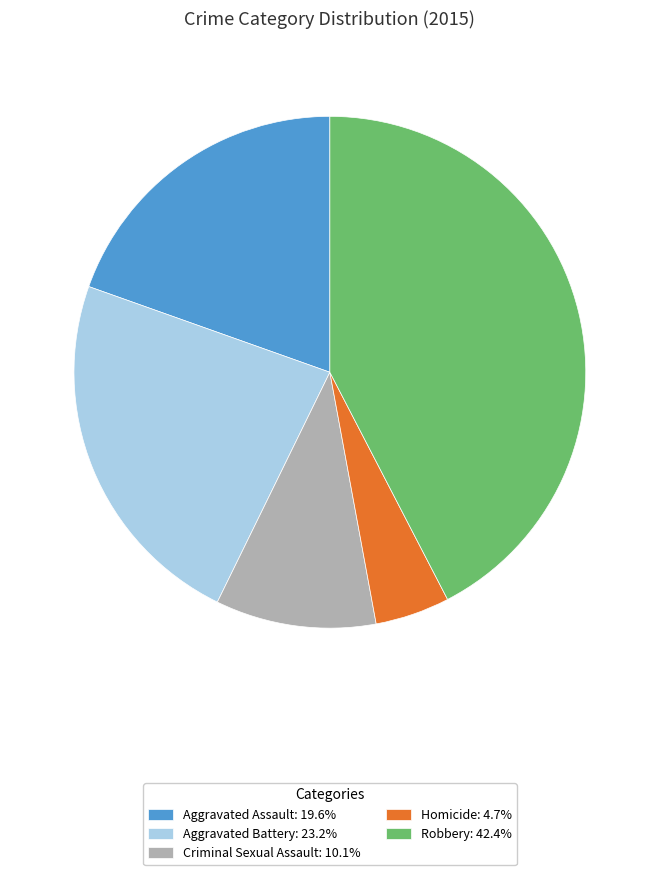

Is it true that Aggravated Battery is 23% of the pie?

True